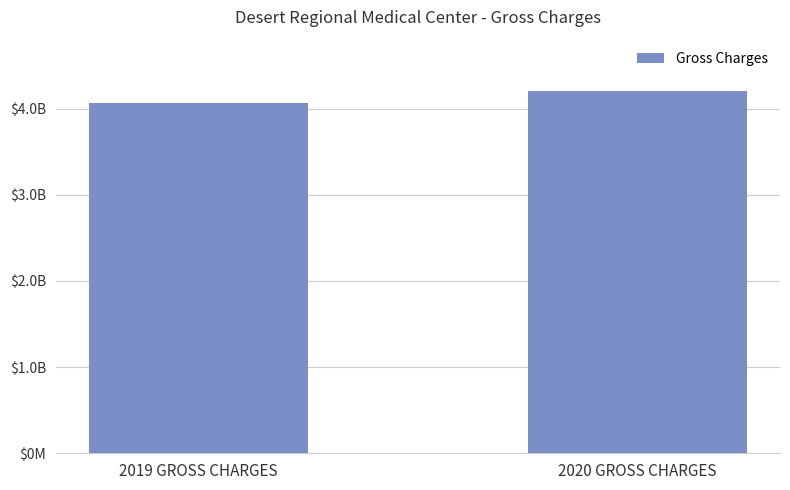

What is the value of the 2nd bar from the left?

4203477206.3